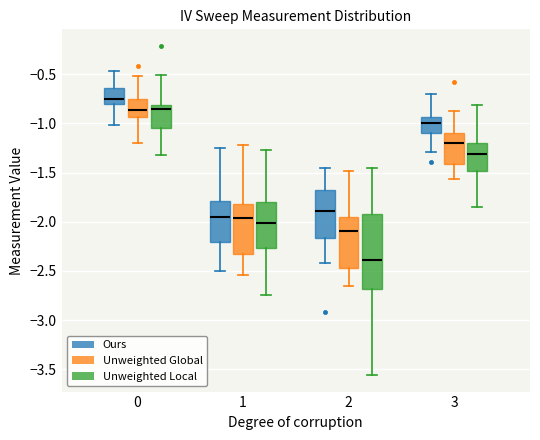

Comparing the boxes themselves (not the whiskers), which one is the tallest?

2 (Unweighted Local)